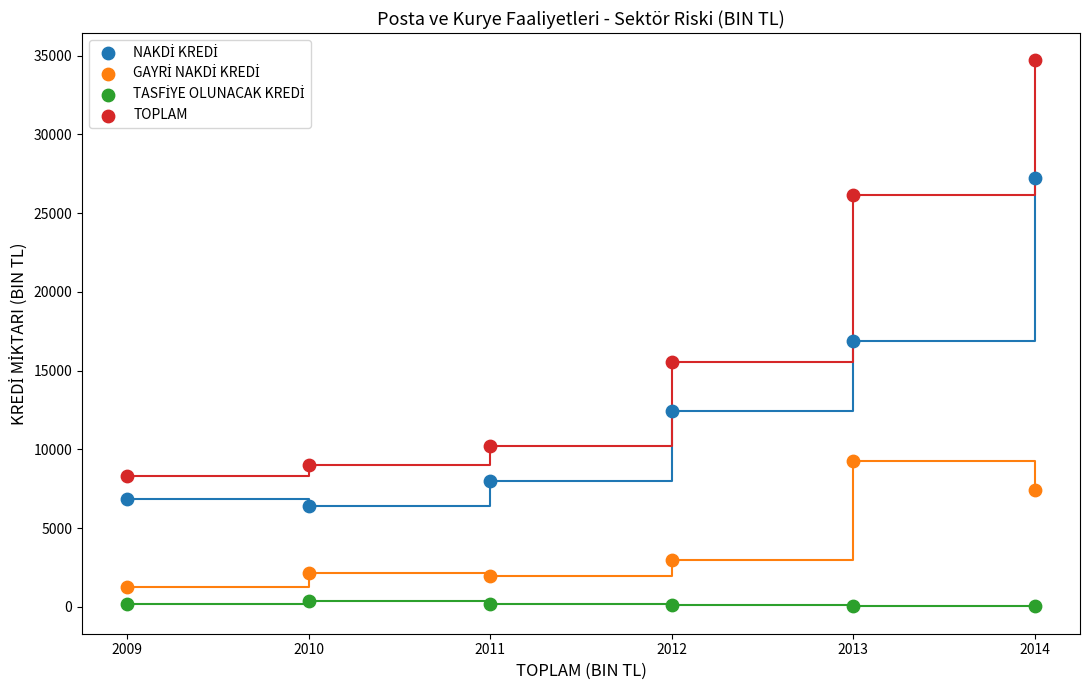

Which series reaches the maximum Y coordinate?

TOPLAM